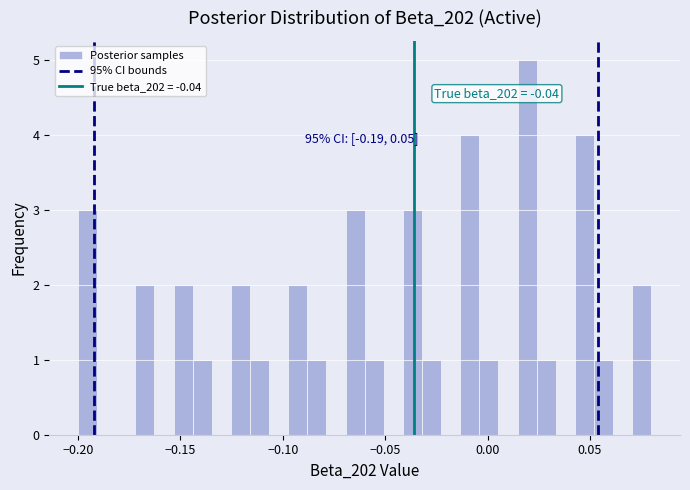

Around what value on the x-axis is the tallest bar? Give the approximate position of its centre, as read against the axis.

0.020